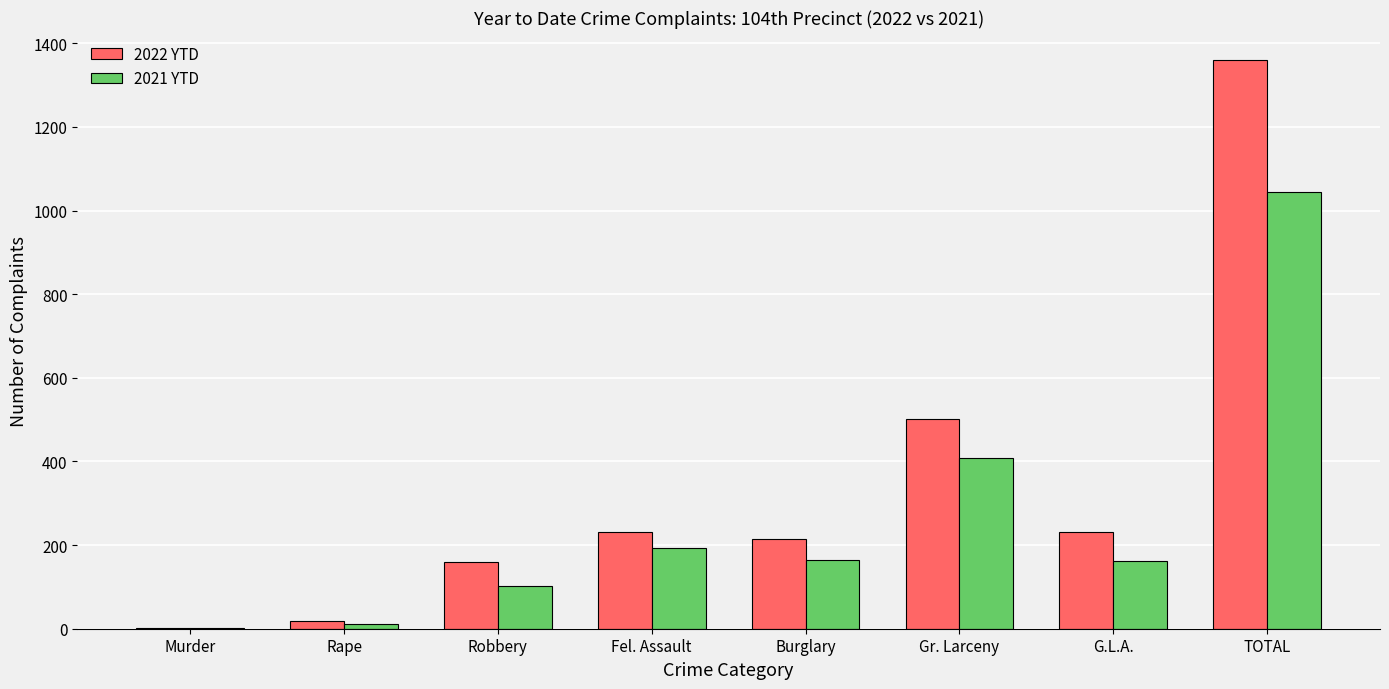

What is the maximum value for 2022 YTD?

1359